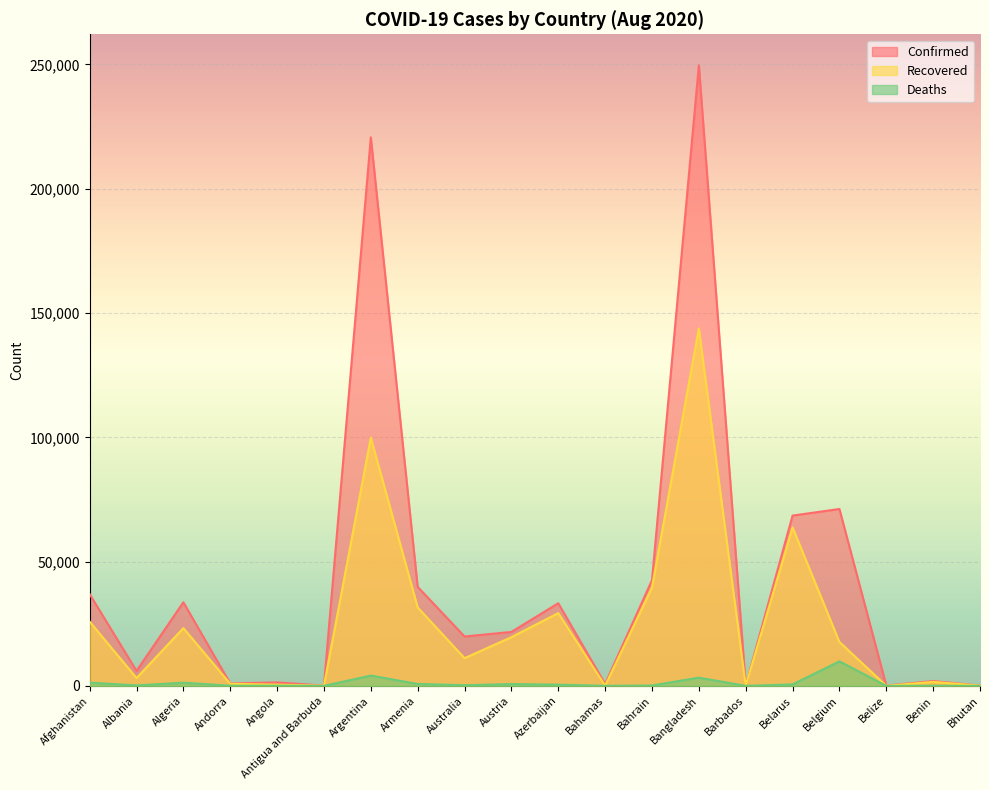

True or false: Recovered and Deaths cross at least once.

False